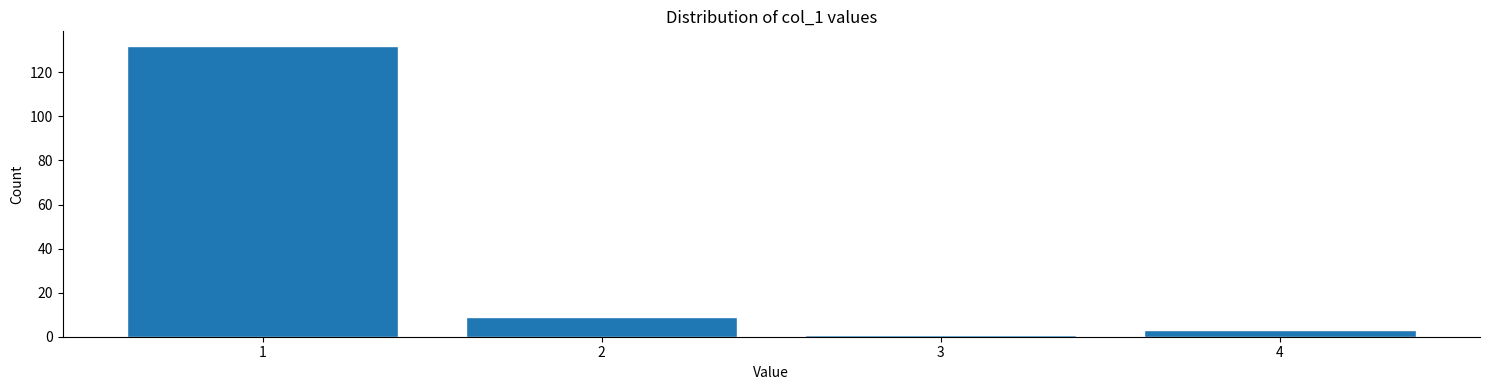

Reading right to left, transcribe all the data shown in this chart.

4=3	3=1	2=9	1=132